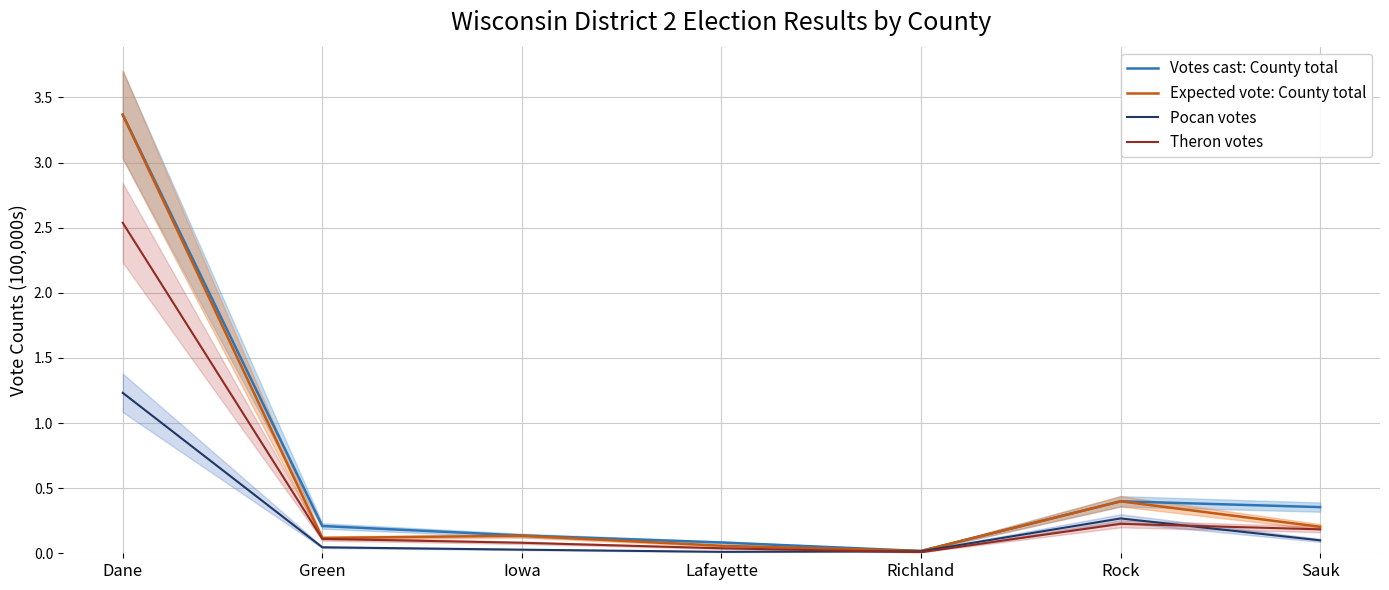

The value of Votes cast: County total at Sauk is 0.4. True or false?

True